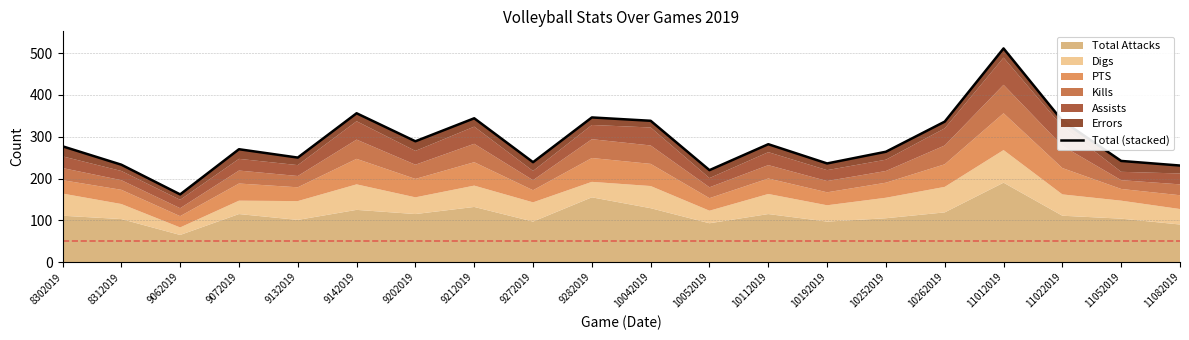

List the labels in order of value, largest first.

11012019, 9142019, 9282019, 9212019, 10042019, 11022019, 10262019, 9202019, 10112019, 8302019, 9072019, 10252019, 9132019, 11052019, 9272019, 10192019, 8312019, 11082019, 10052019, 9062019